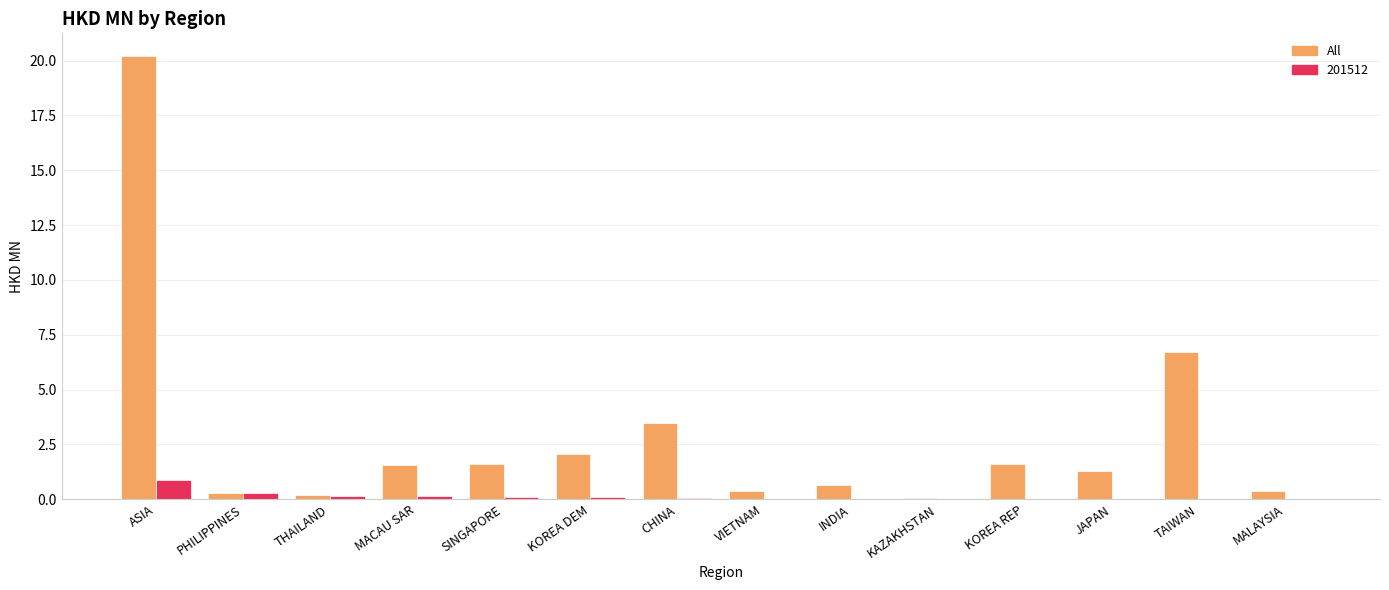

True or false: 201512 has a value of 0.0 at KOREA REP.

True